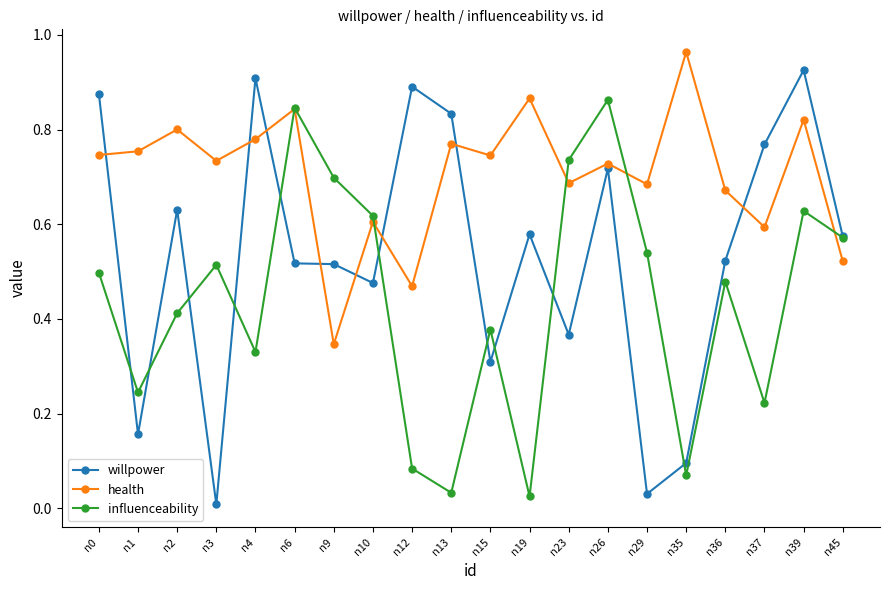

Which series changed the most between n4 and n12?

health